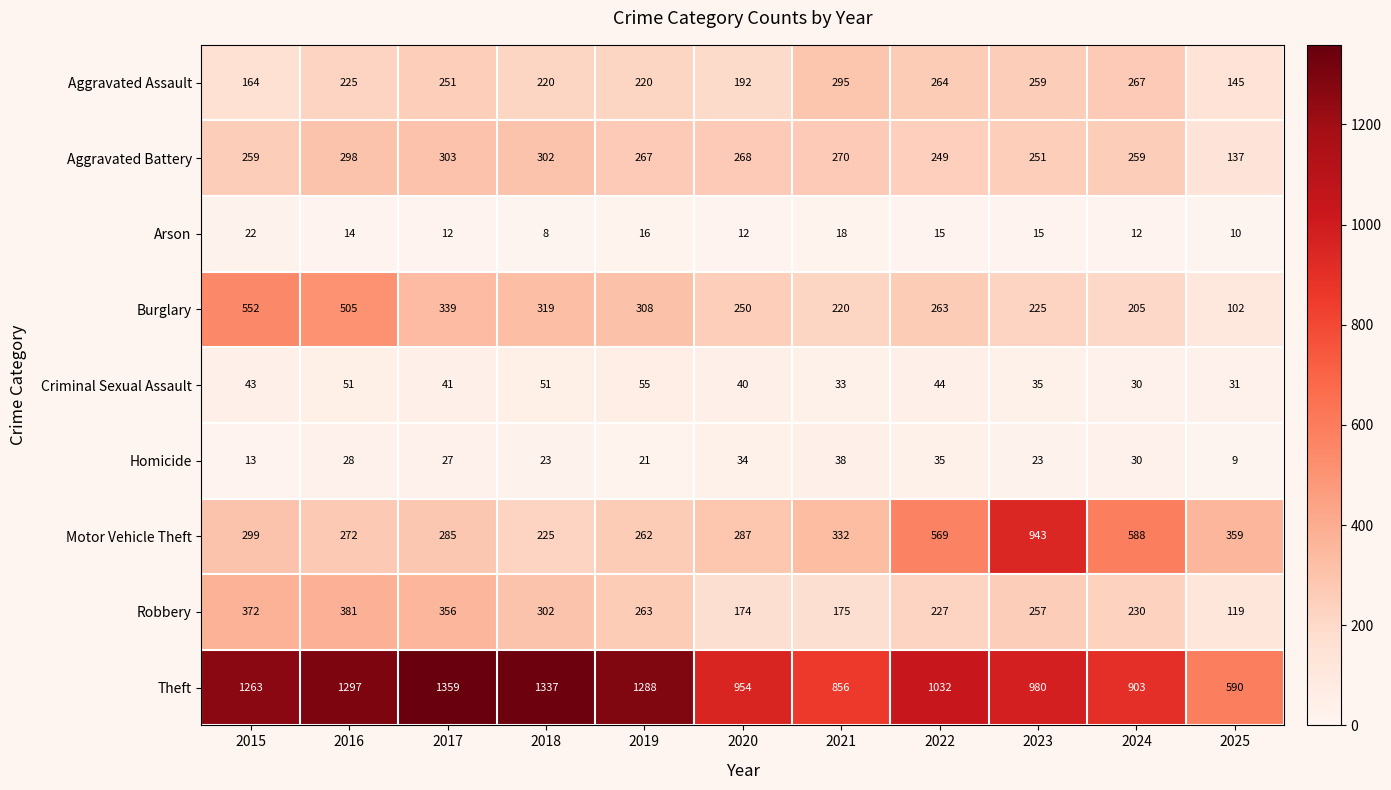

Which series has the largest total across all categories?

Theft